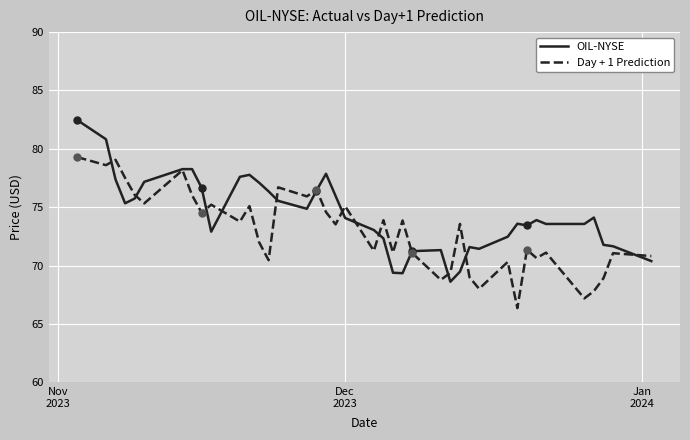

Rank the series by their maximum value, from lowest to highest.

Day + 1 Prediction, OIL-NYSE